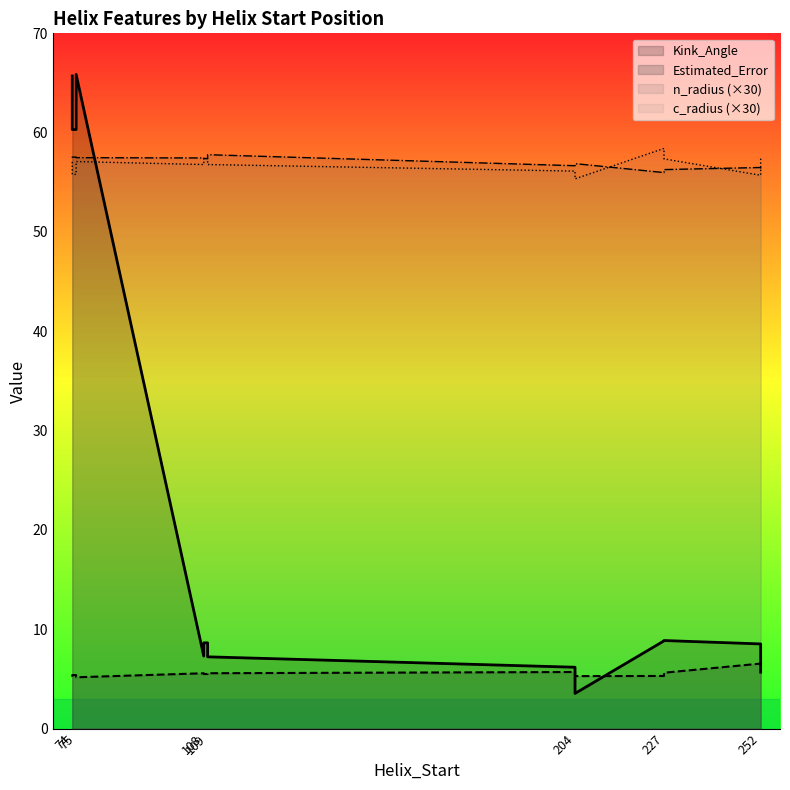

Which category has the highest value in the n_radius series?

109